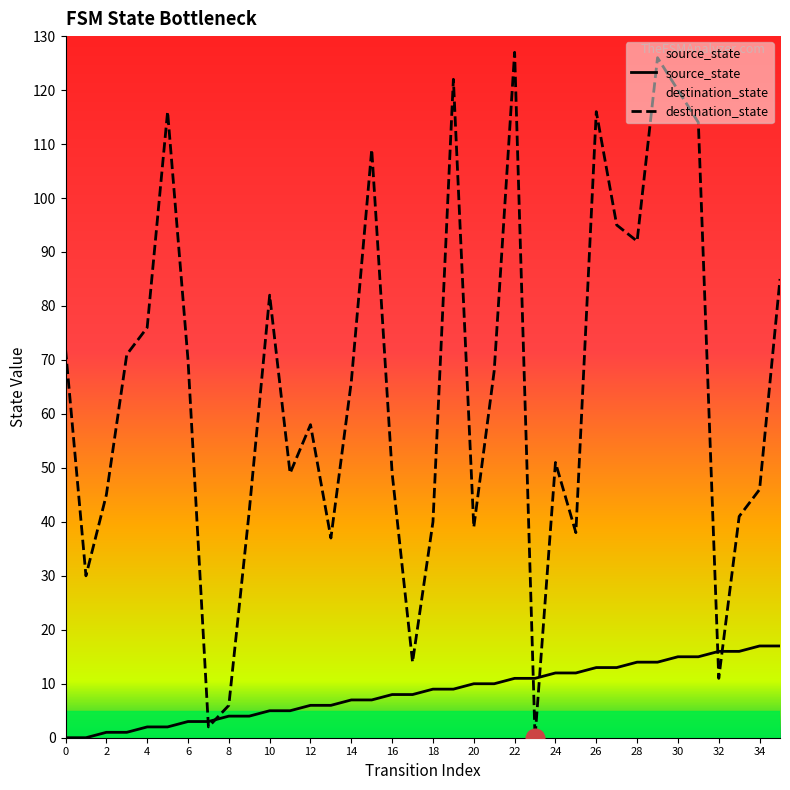

Which series has the widest spread of Y values?

destination_state